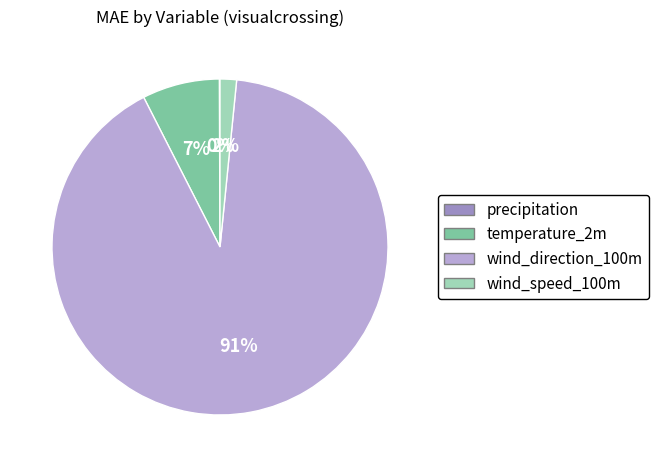

What is the largest slice in the pie chart?

wind_direction_100m